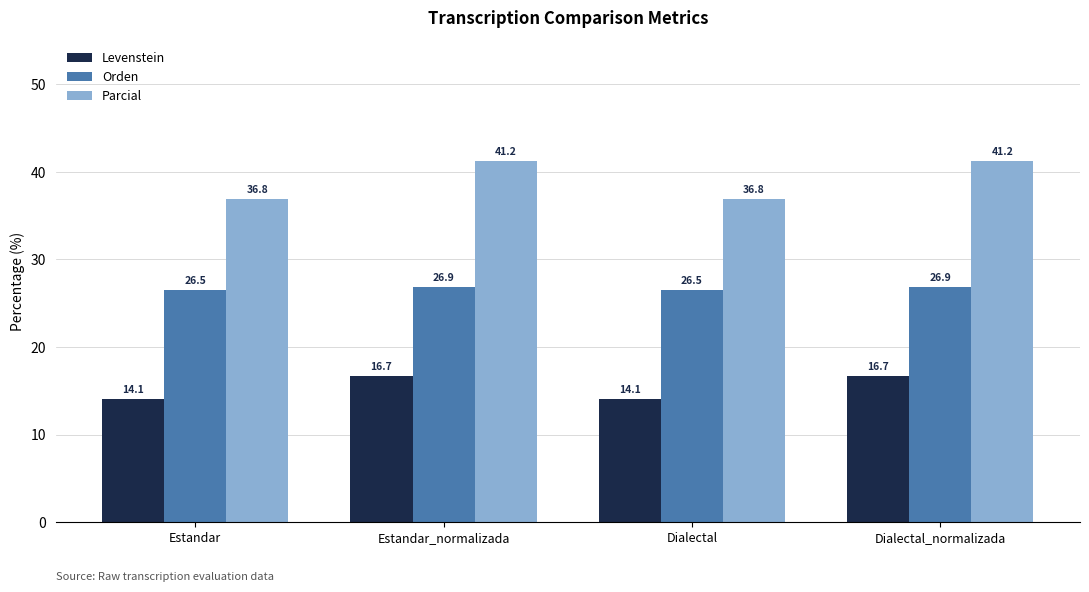

Rank the series by their maximum value, from lowest to highest.

Levenstein, Orden, Parcial